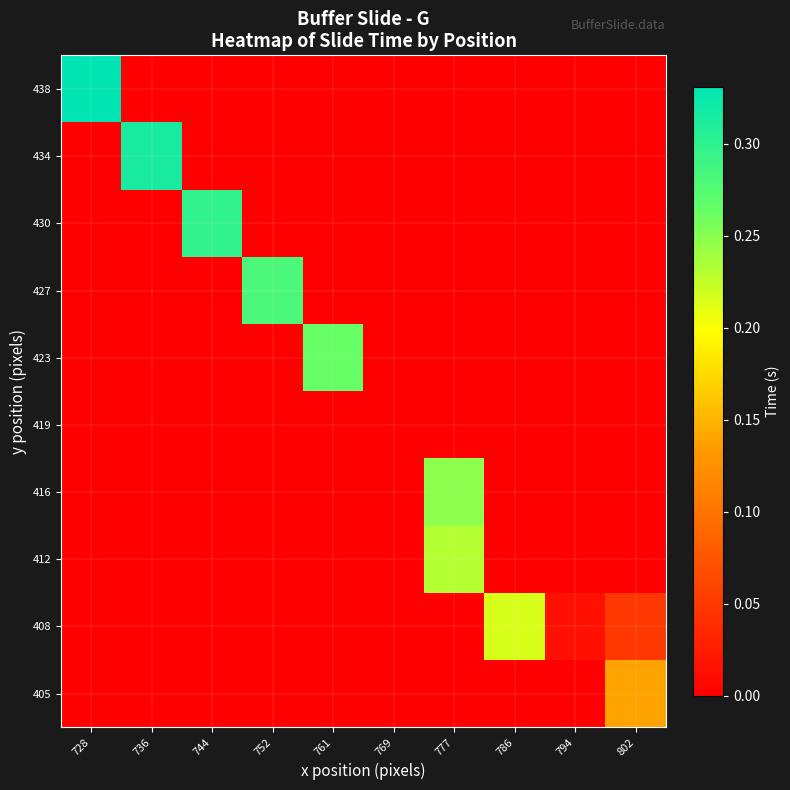

What is the spread (max minus min) of values at 761?

0.3